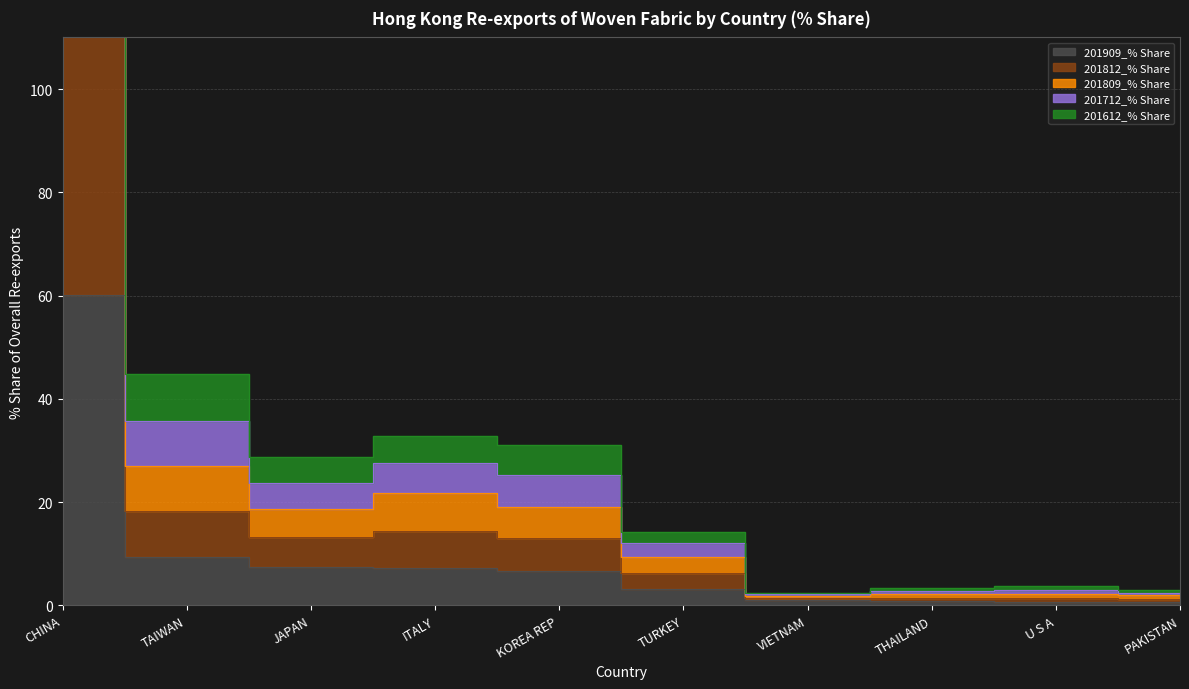

How many lines are shown in the chart?

5